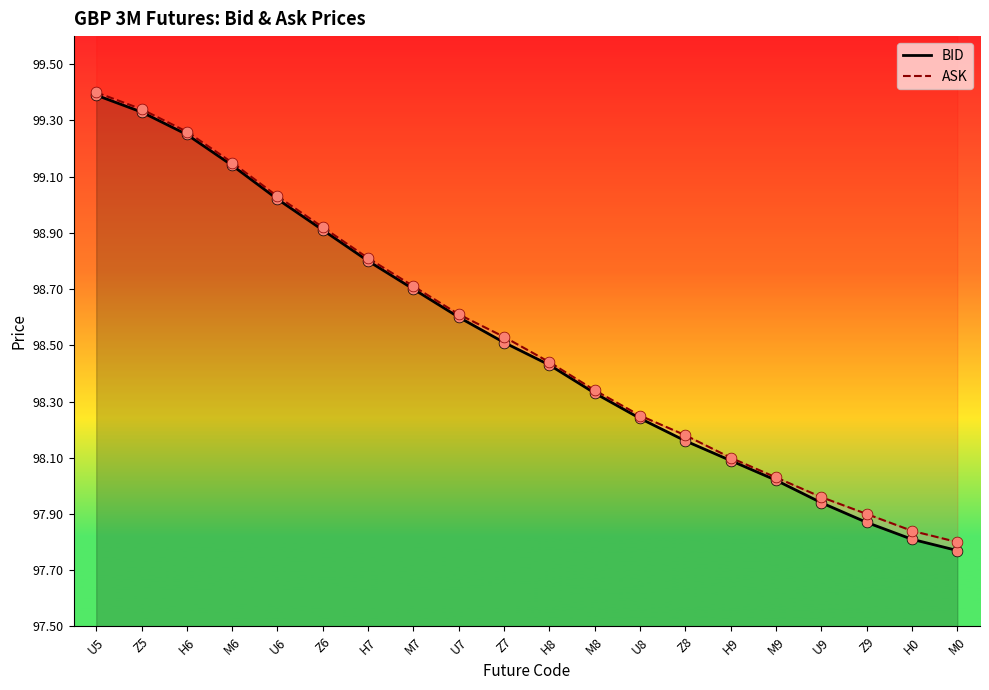

Is the value of BID at M0 greater than the value of ASK at H8?

No